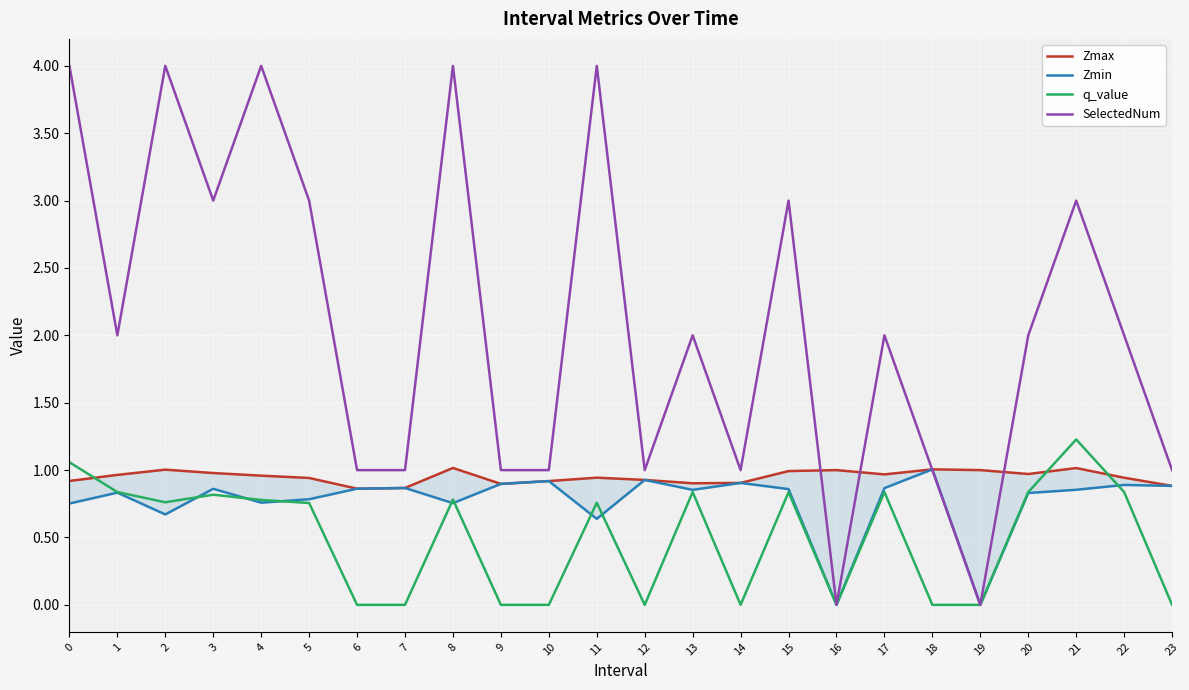

True or false: Zmin has more than 0 interior local peaks.

True